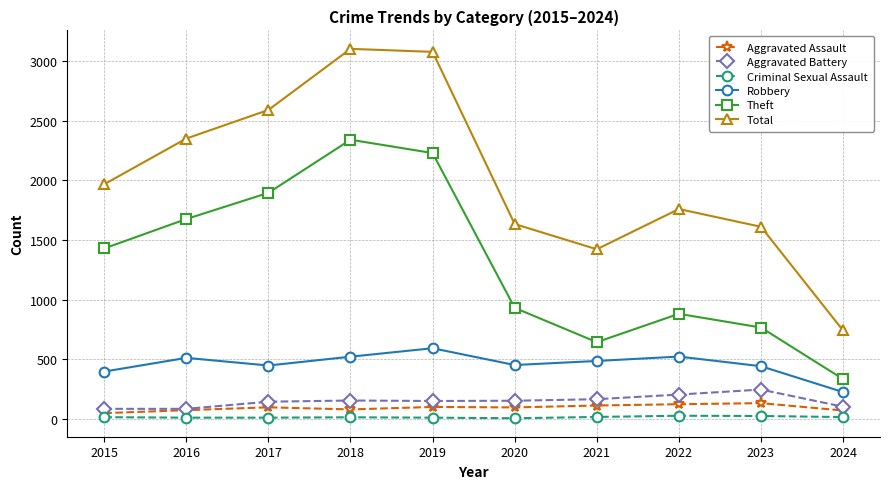

Is it true that Theft equals 765 at 2023?

True